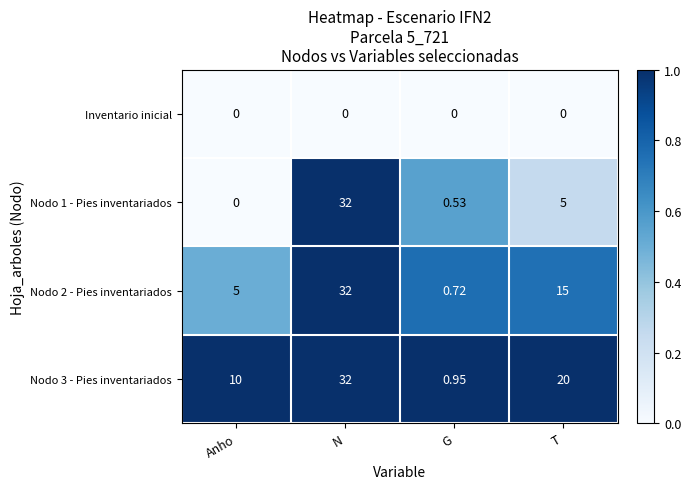

At which label does Nodo 3 - Pies inventariados first exceed 20?

N